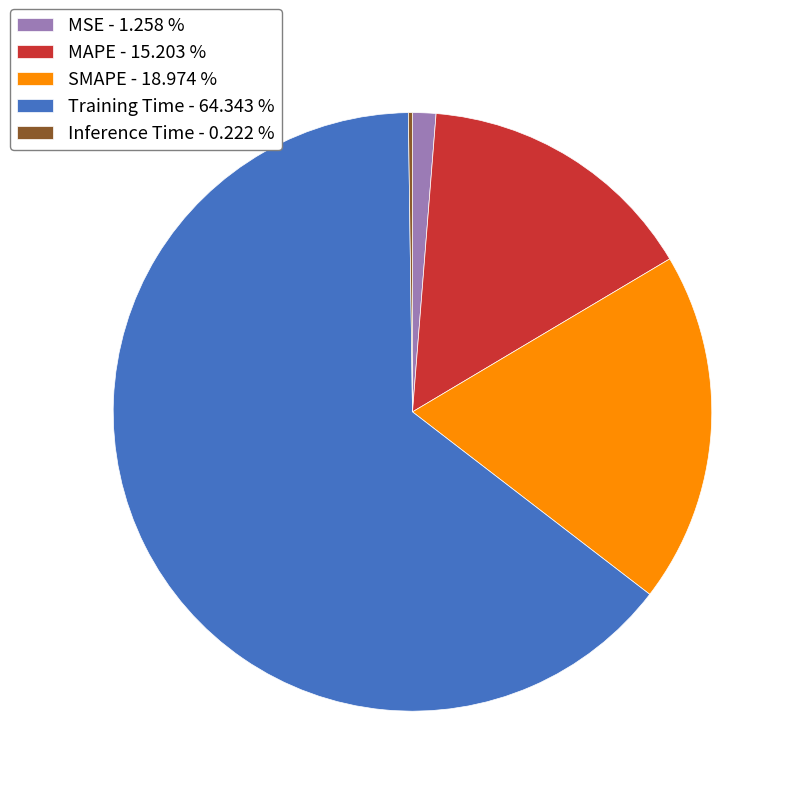

Which has a higher value, Training Time - 64.343 % or SMAPE - 18.974 %?

Training Time - 64.343 %